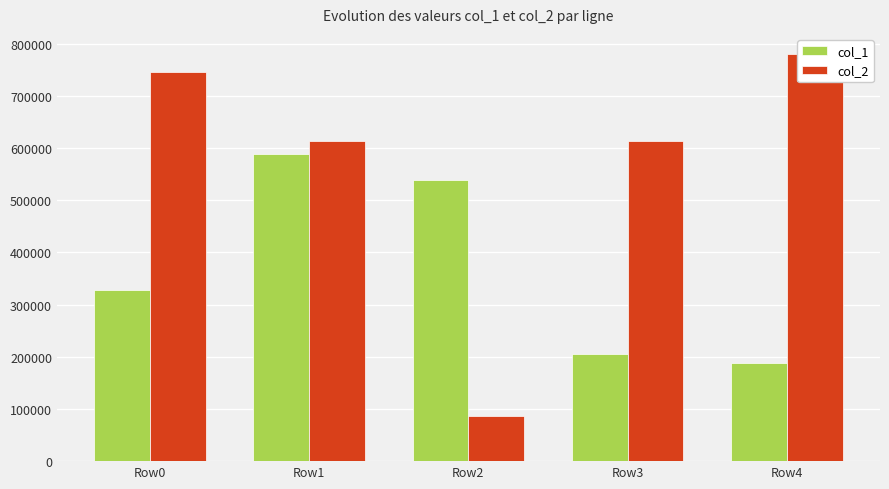

What is the difference between the maximum and minimum values in the col_2 series?

694345